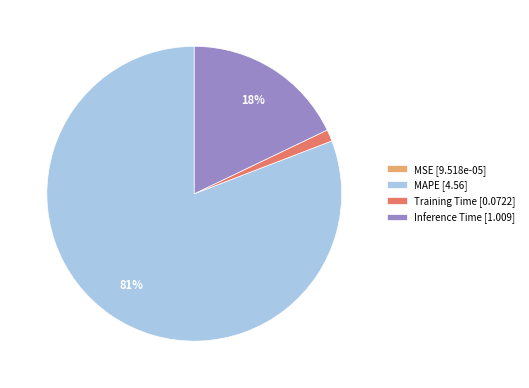

Which category has the biggest portion of the pie?

MAPE [4.56]